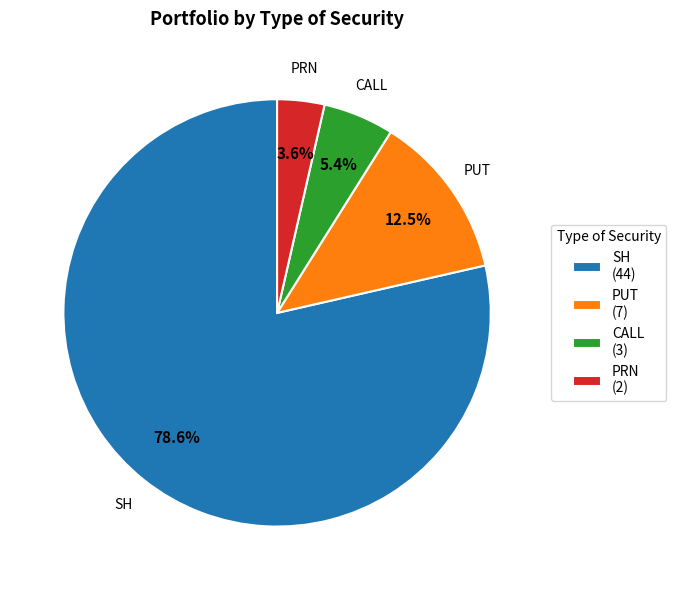

Rank the categories by value from highest to lowest.

SH, PUT, CALL, PRN